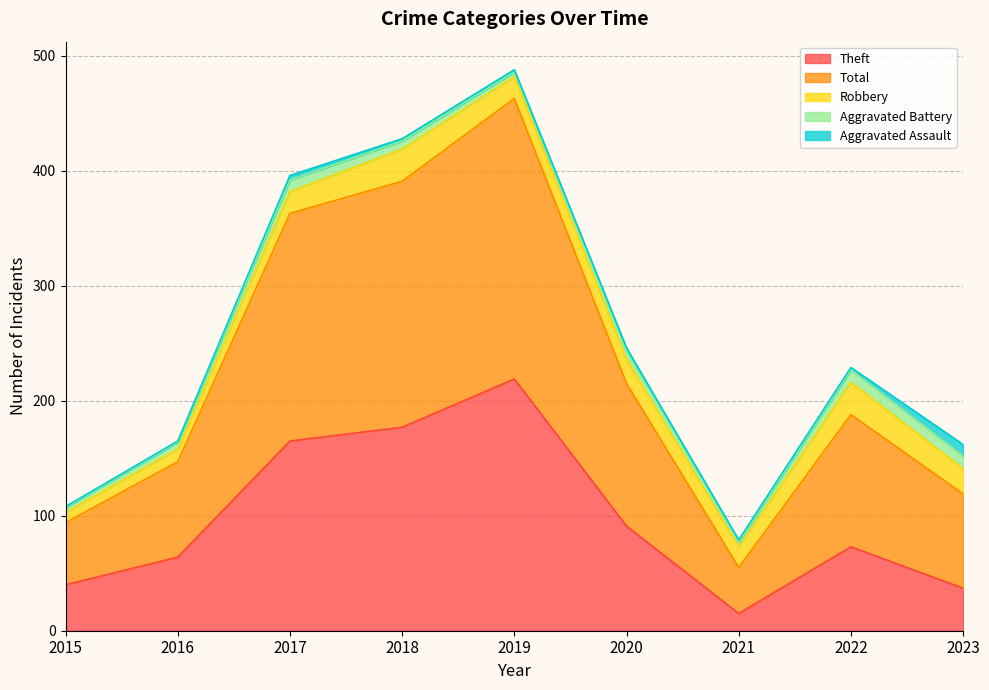

True or false: Robbery has a value of 9 at 2015.

True